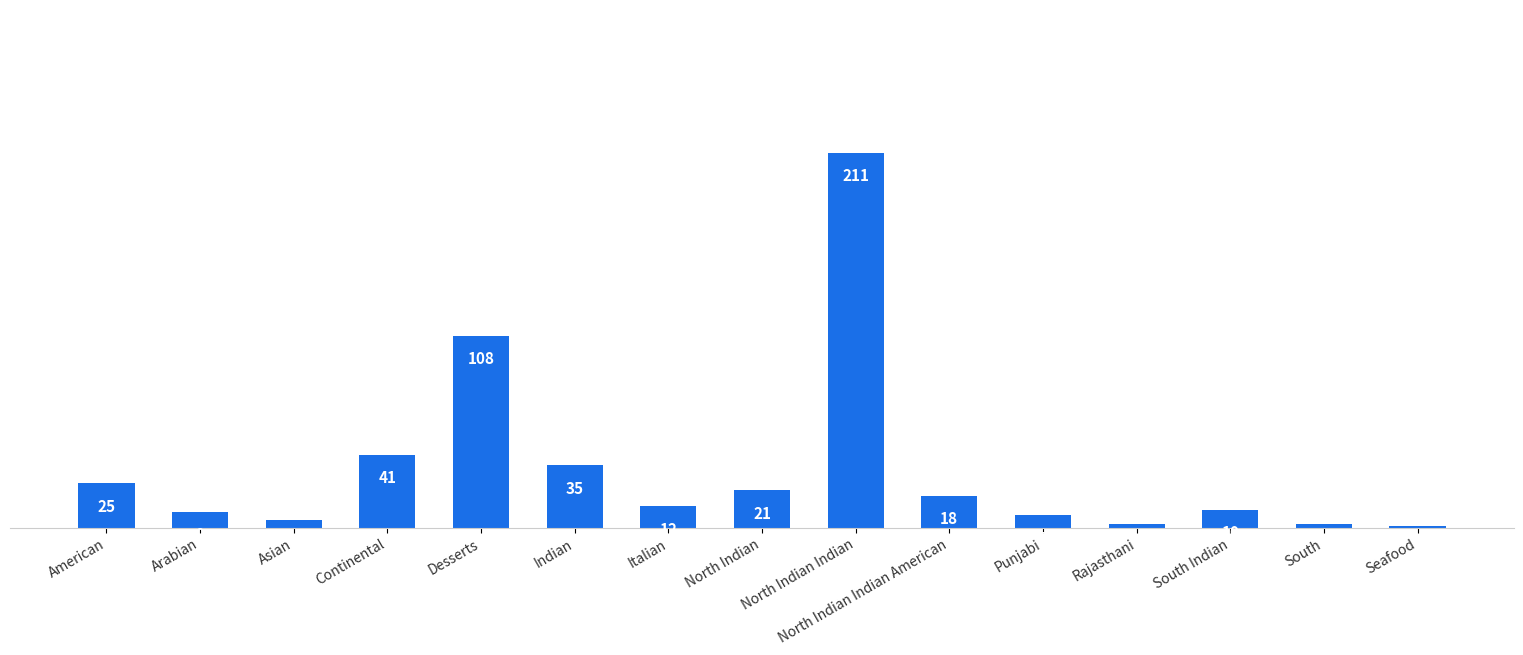

Reading left to right, extract all data points from this chart.

American=25	Arabian=9	Asian=4	Continental=41	Desserts=108	Indian=35	Italian=12	North Indian=21	North Indian Indian=211	North Indian Indian American=18	Punjabi=7	Rajasthani=2	South Indian=10	South=2	Seafood=1